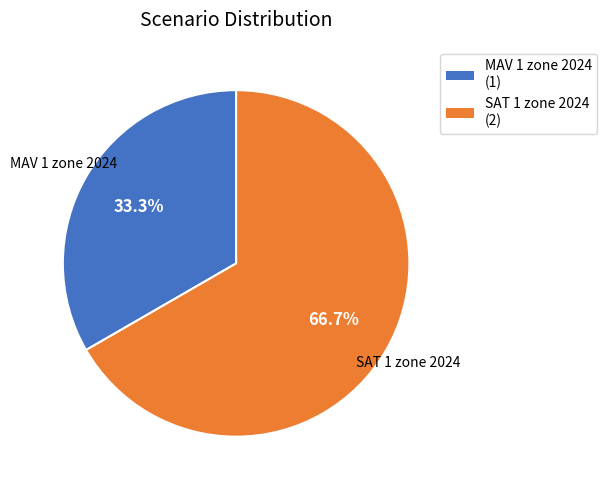

Rank the categories by value from lowest to highest.

MAV 1 zone 2024, SAT 1 zone 2024